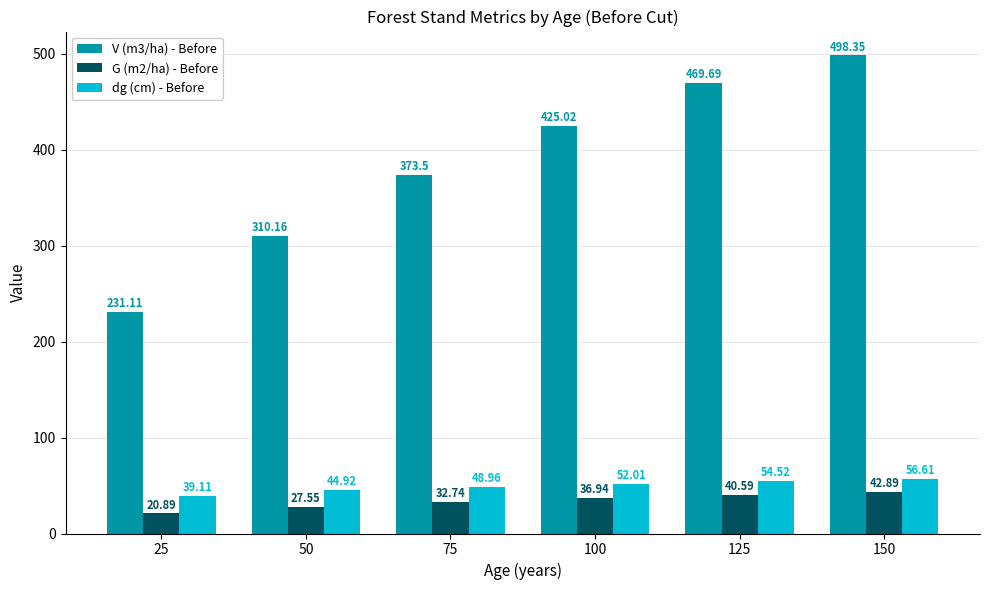

The G (m2/ha) - Before series shows 4.5 at 25. True or false?

False